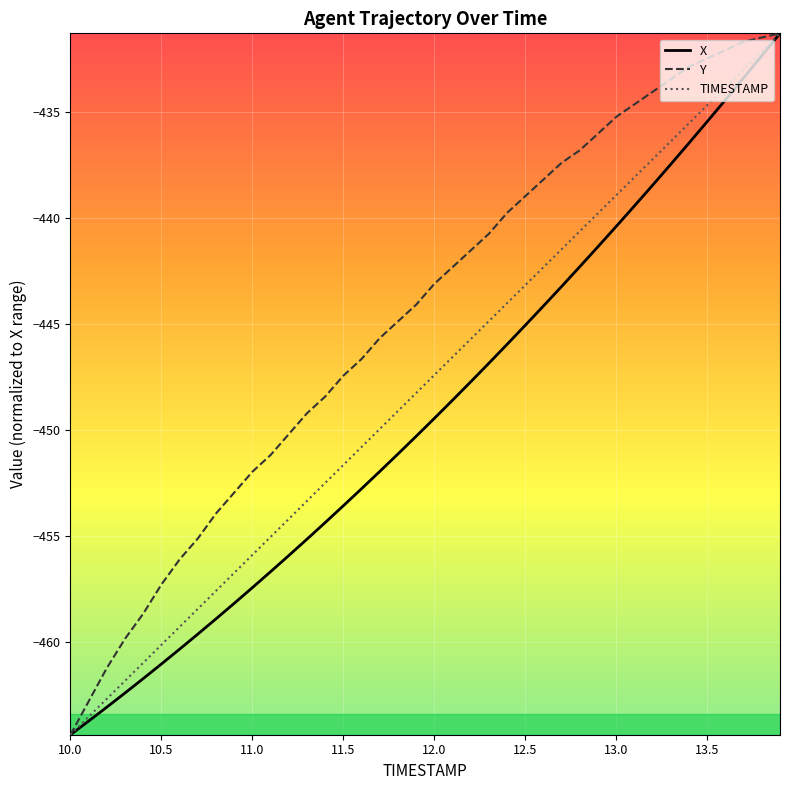

Which series has the largest total across all categories?

Y